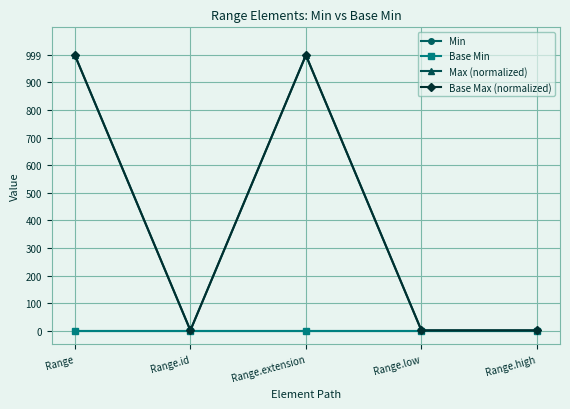

Is the value of Max (normalized) at Range.extension greater than the value of Base Max (normalized) at Range.low?

Yes